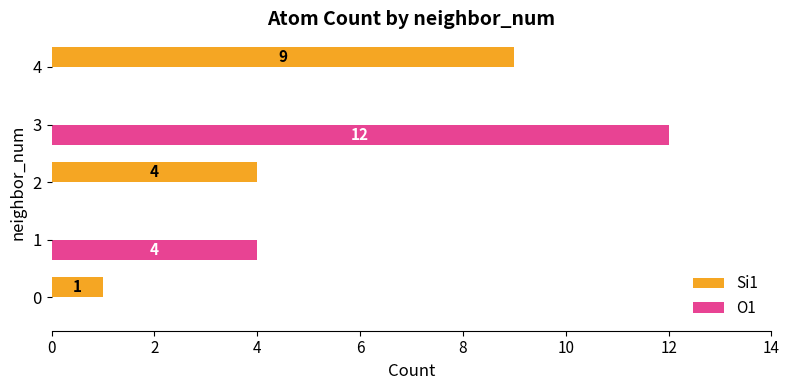

At which category is the sum across all series the highest?

3